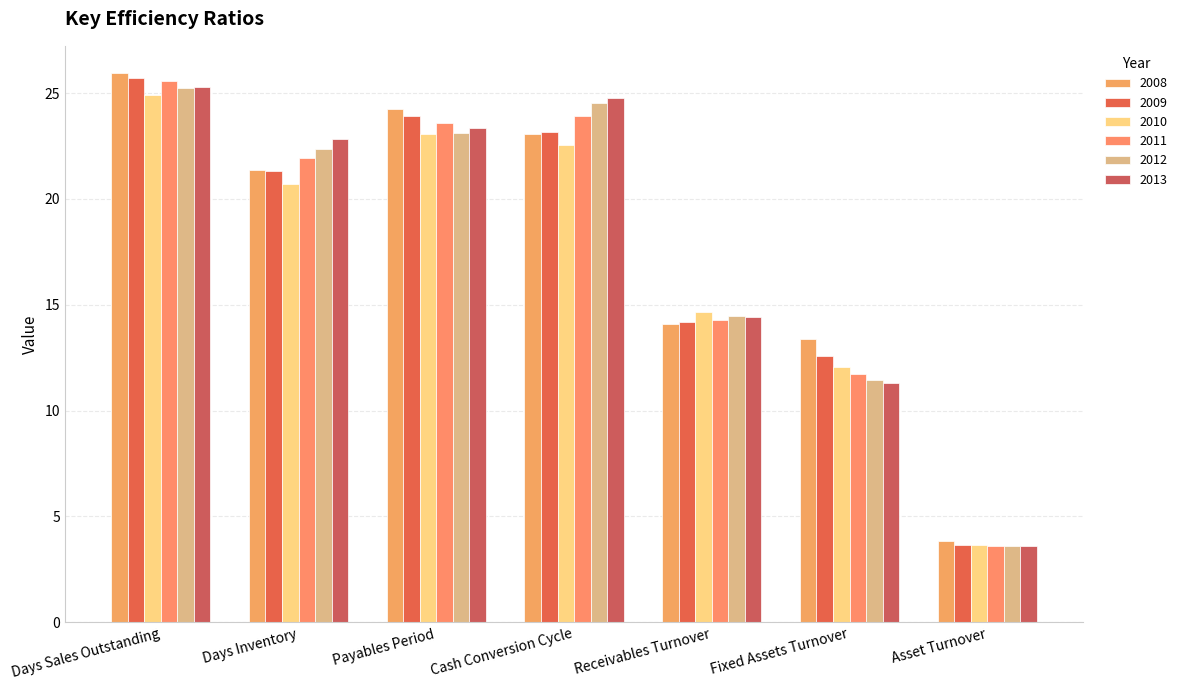

The 2013 series shows 5.4 at Asset Turnover. True or false?

False